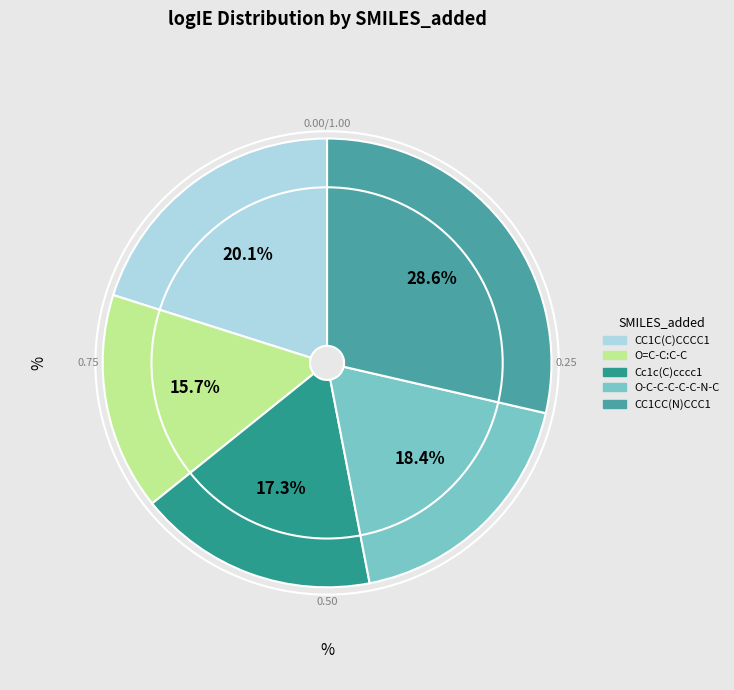

Rank the categories by value from lowest to highest.

O=C-C:C-C, Cc1c(C)cccc1, O-C-C-C-C-C-N-C, CC1C(C)CCCC1, CC1CC(N)CCC1